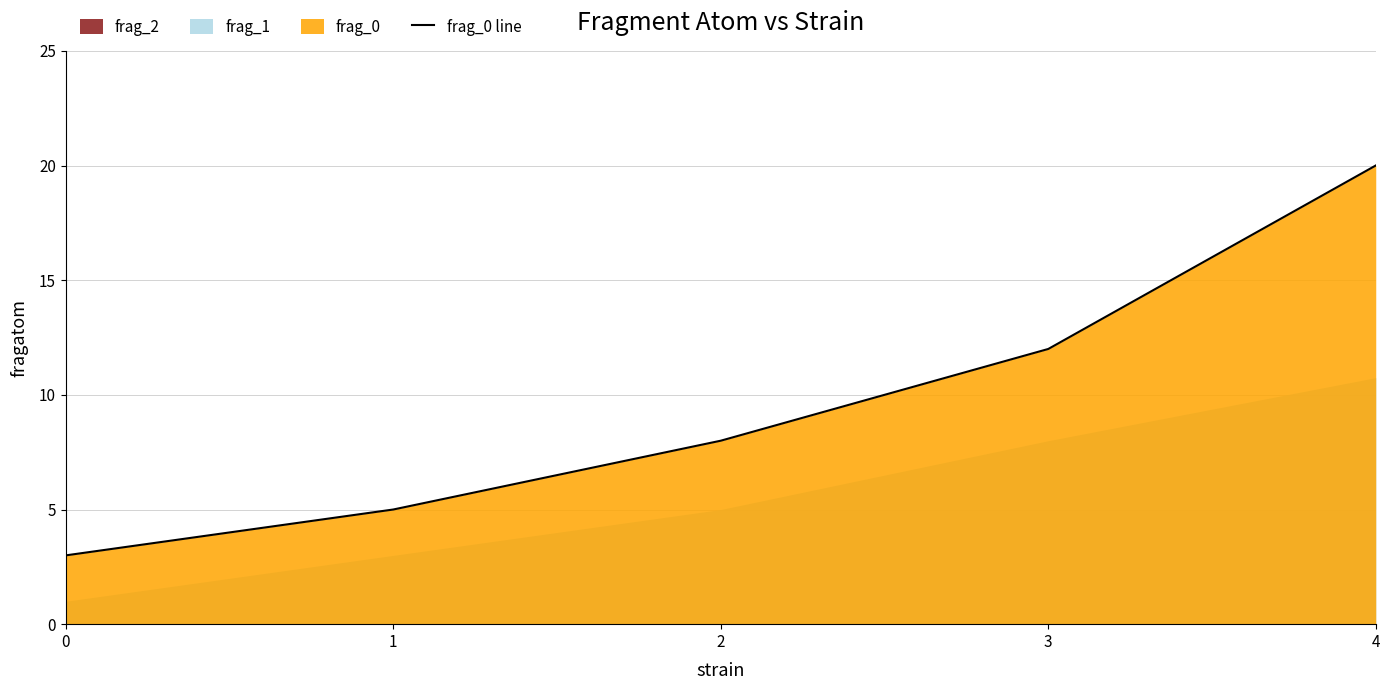

What is the difference between the second highest and minimum values?

9